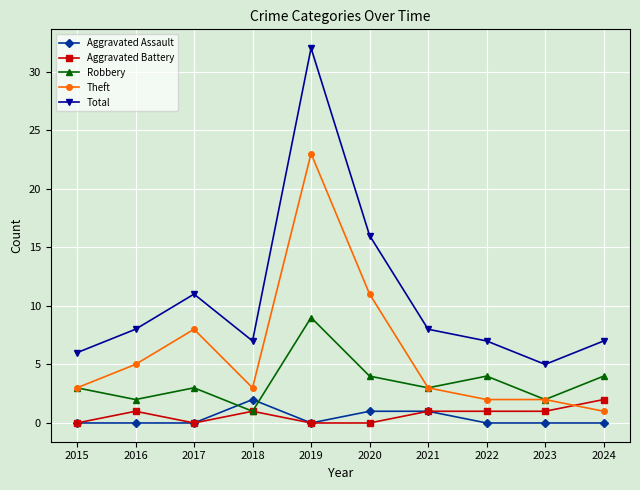

Does the chart have visible grid lines?

Yes